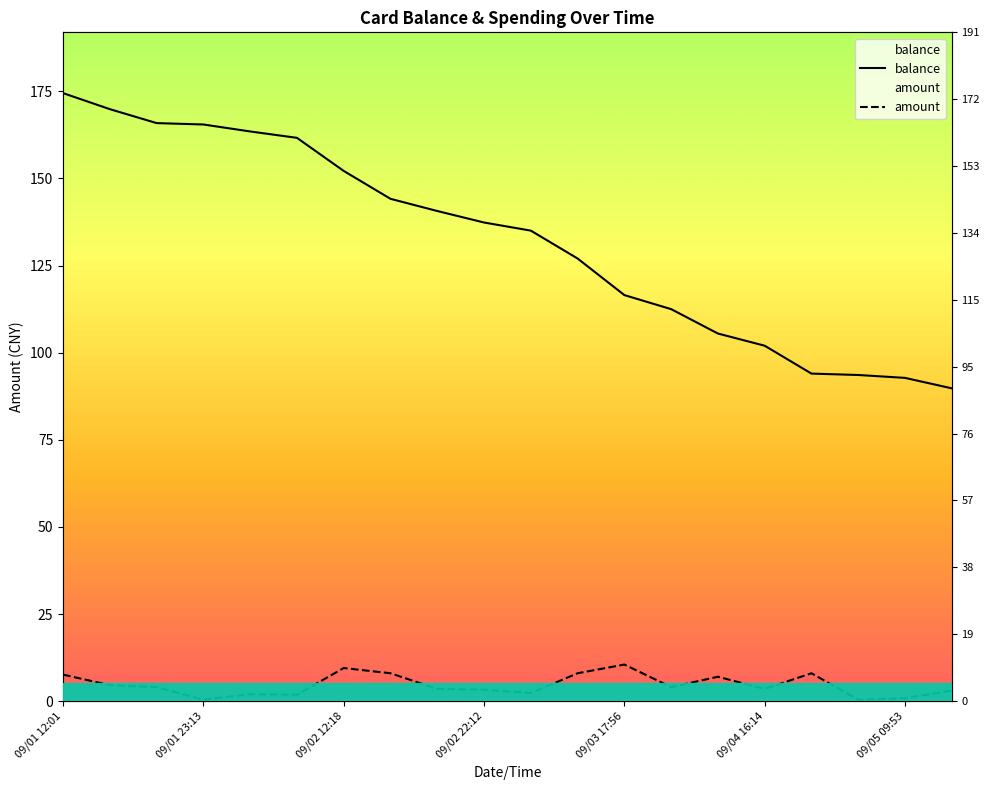

In amount, how many points are lower than both neighbors (excluding endpoints)?

6